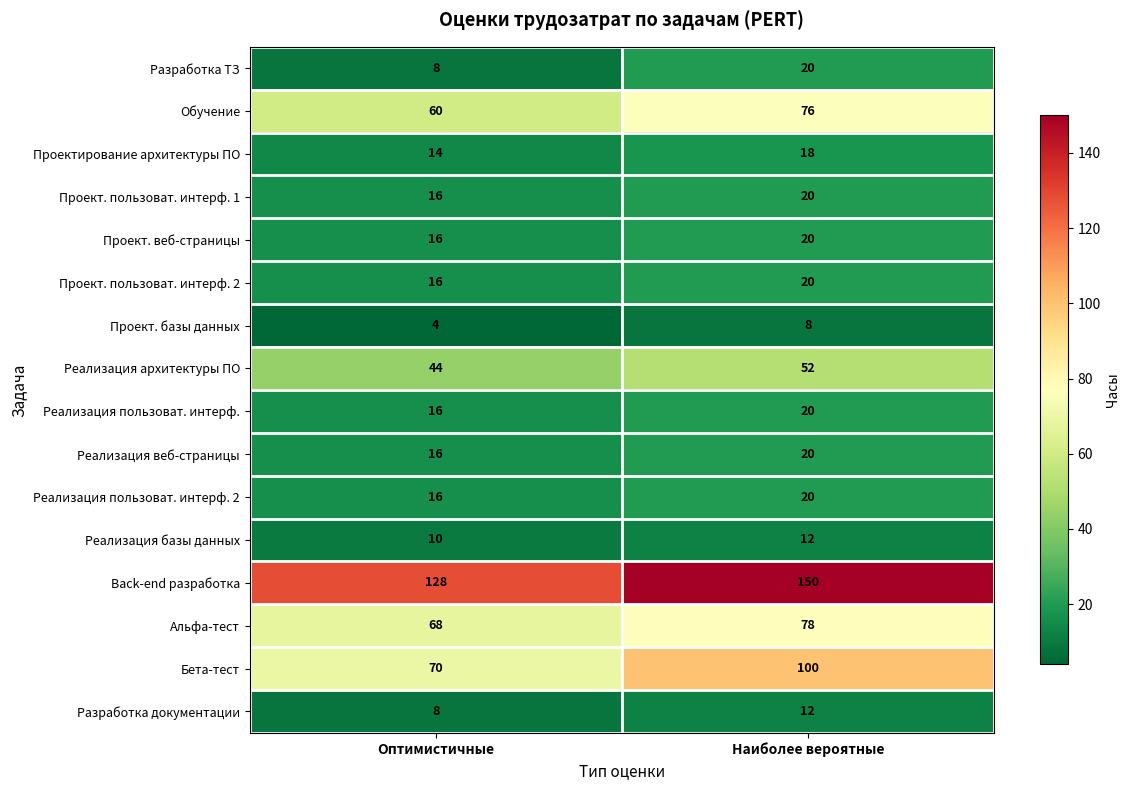

What is the minimum value shown in the chart?

4